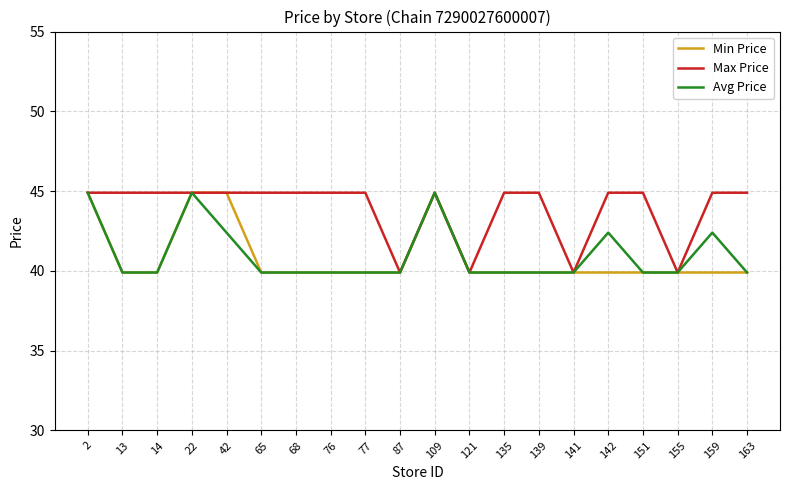

What is the total value across all series at 14?

124.7